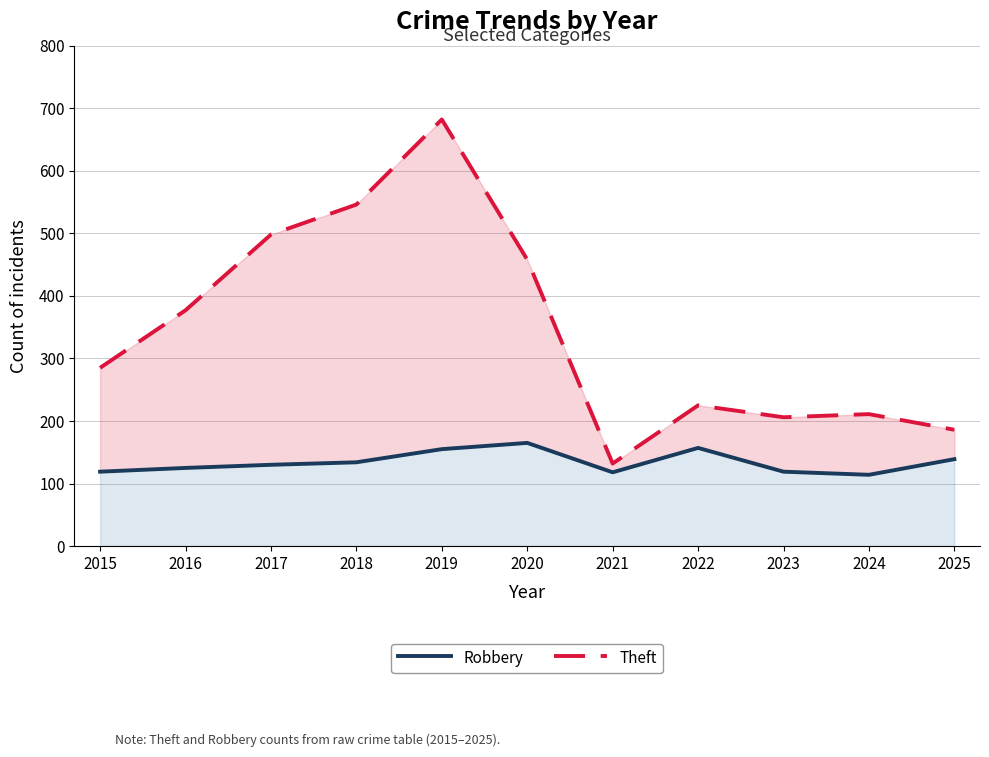

Which series changed the most between 2015 and 2018?

Theft